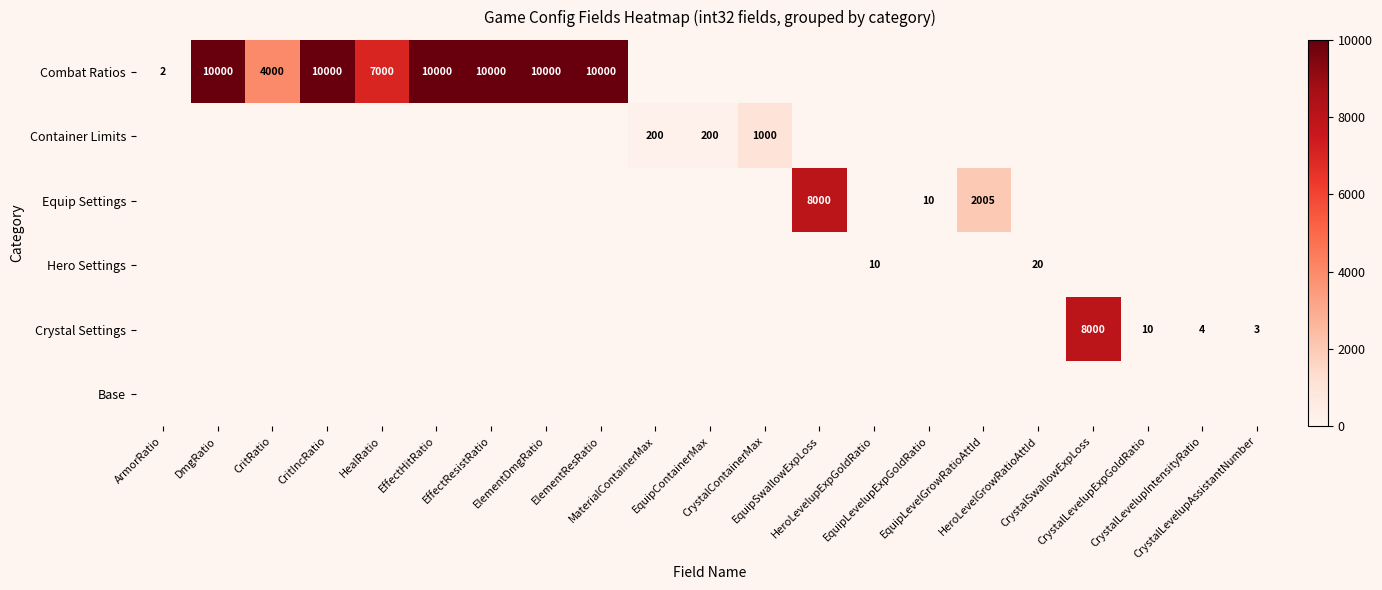

Count the number of categories in the chart.

21